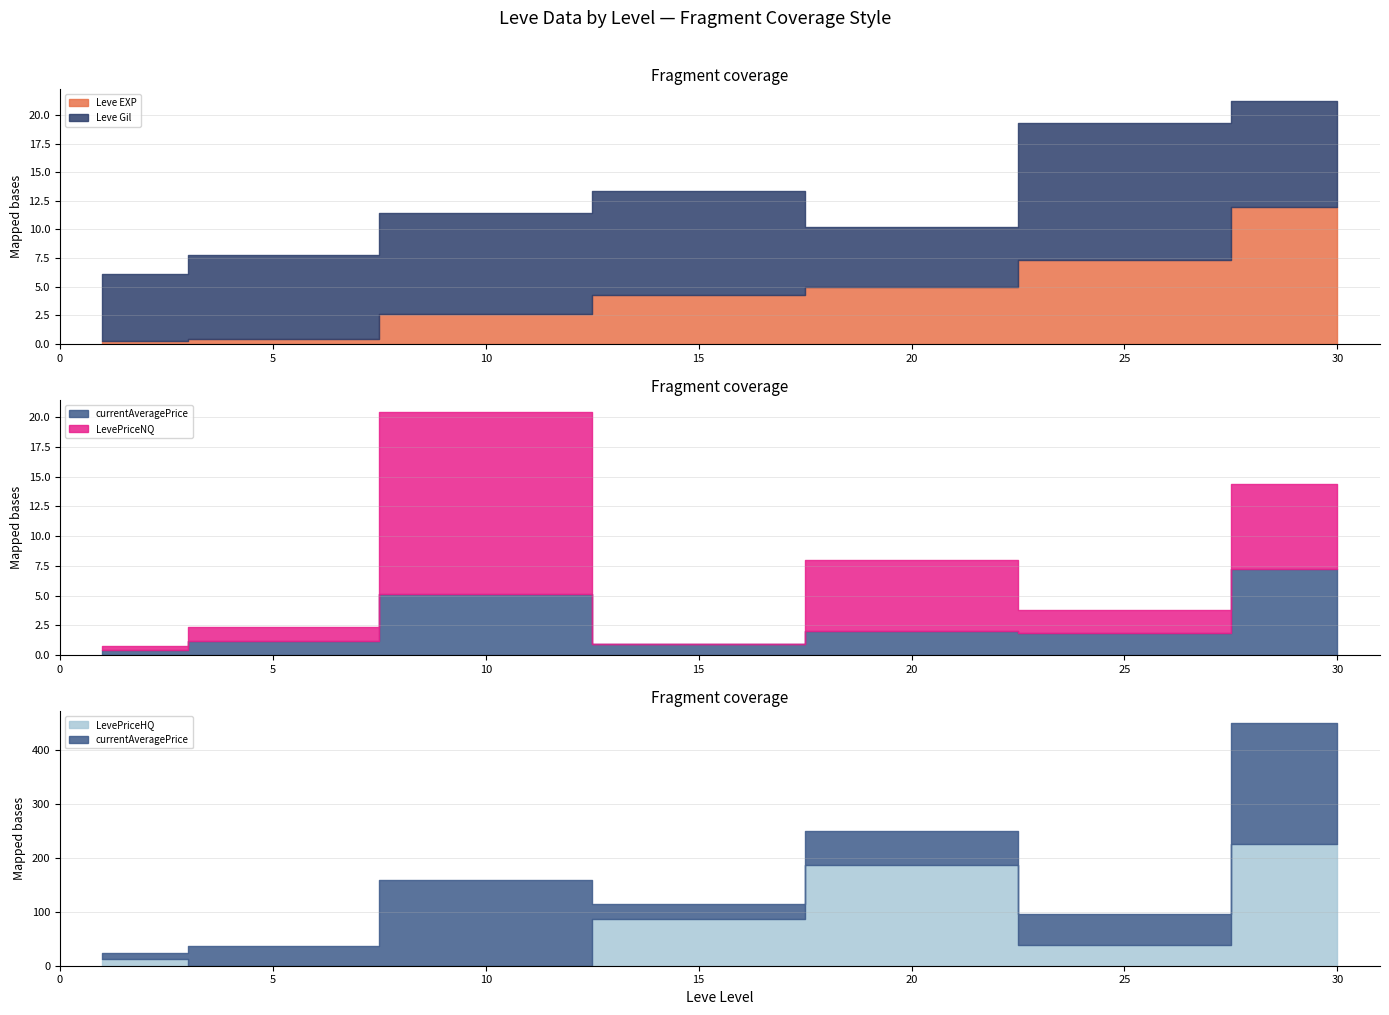

How many interior local valleys does the LevePriceNQ series have?

2